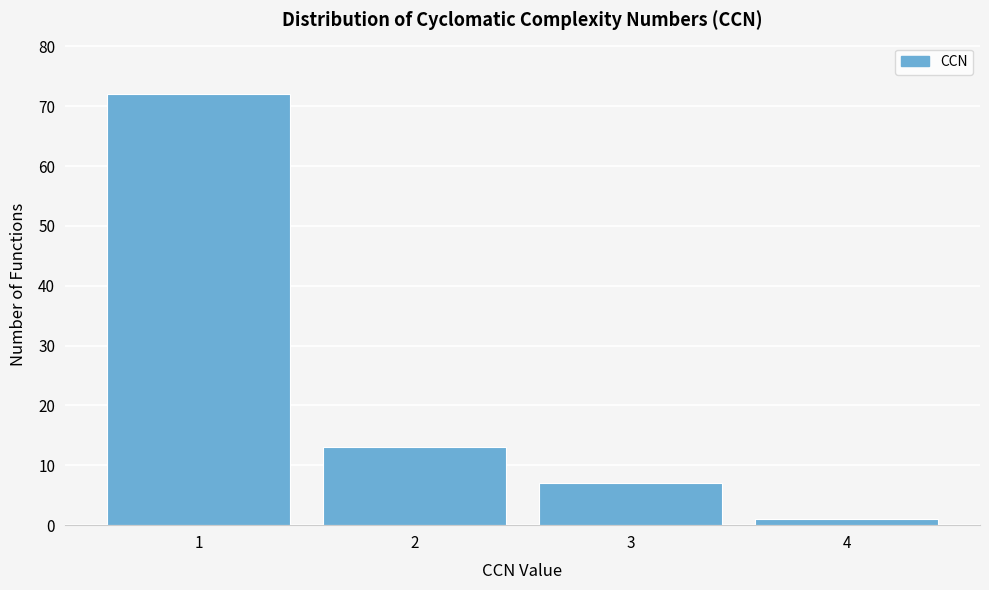

Reading left to right, list every bar in this chart as the range it spans on the x-axis followed by its height. The values are not printed on the chart, so give them approximately, as read against the axis.

0.5 to 1.5: 72
1.5 to 2.5: 13
2.5 to 3.5: 7
3.5 to 4.5: 1